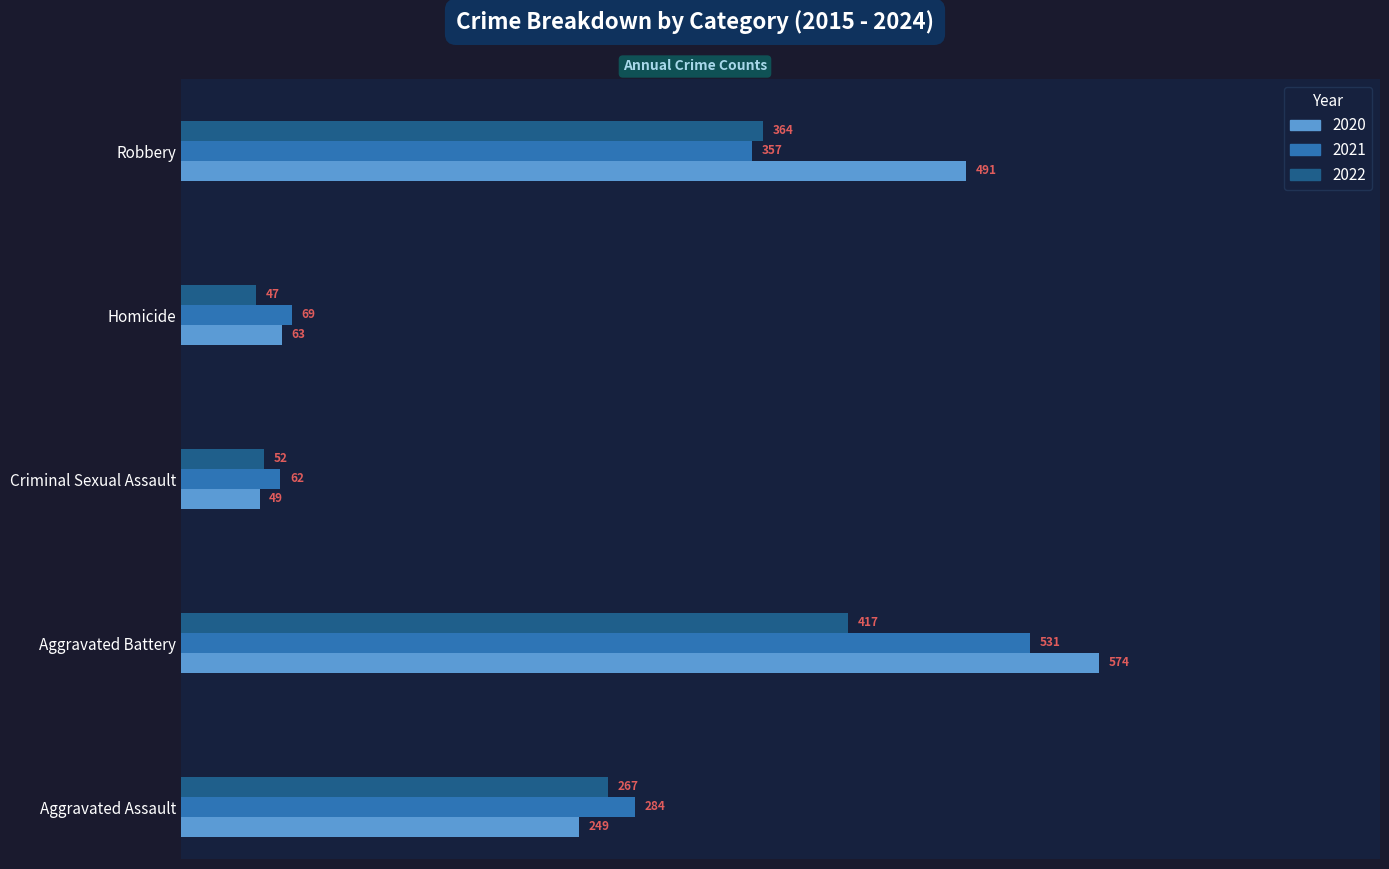

Which series changed the most between Aggravated Battery and Homicide?

2020